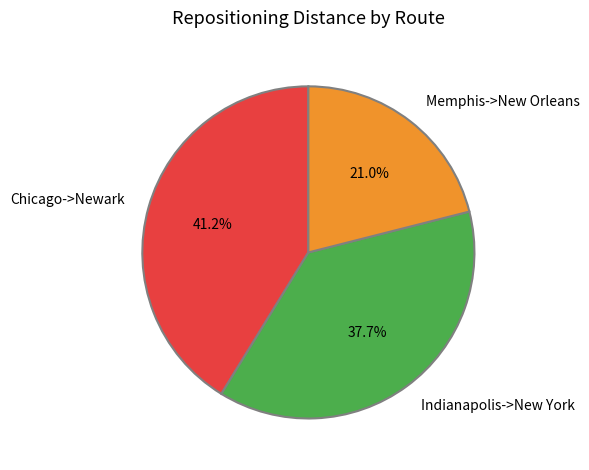

Rank the categories by value from lowest to highest.

Memphis->New Orleans, Indianapolis->New York, Chicago->Newark